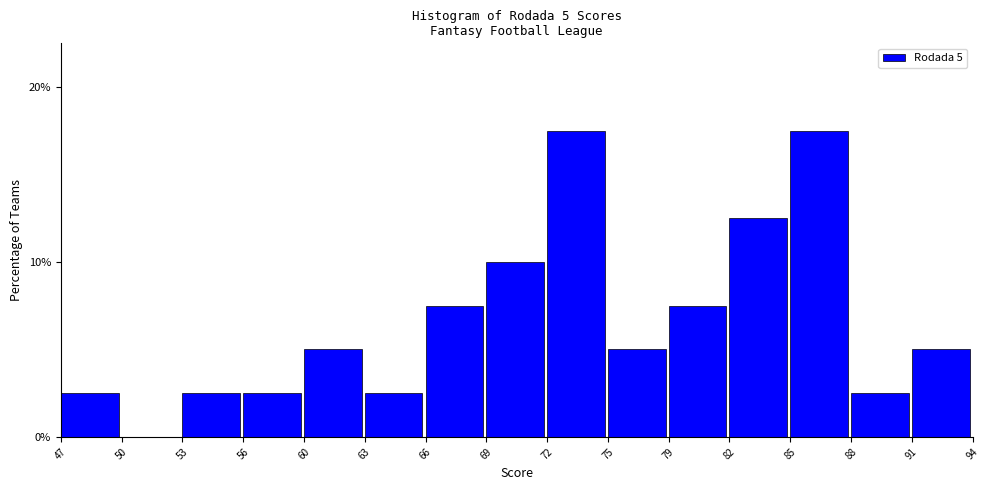

Reading left to right, list all the values displayed in this chart.

47=2.5	50=0.0	53=2.5	56=2.5	60=5.0	63=2.5	66=7.5	69=10.0	72=17.5	75=5.0	79=7.5	82=12.5	85=17.5	88=2.5	91=5.0